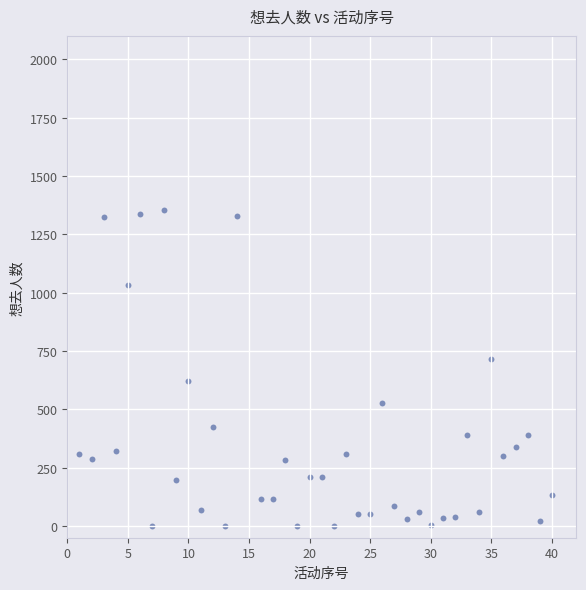

What is the range of Y values (max minus min)?

1352